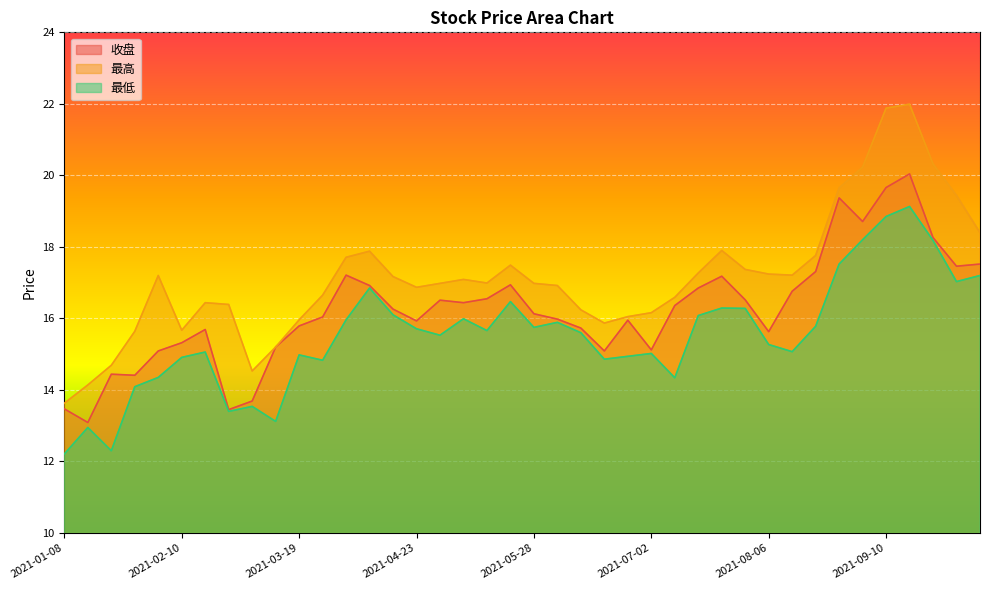

At which label is 最低 closest to 15?

2021-03-19